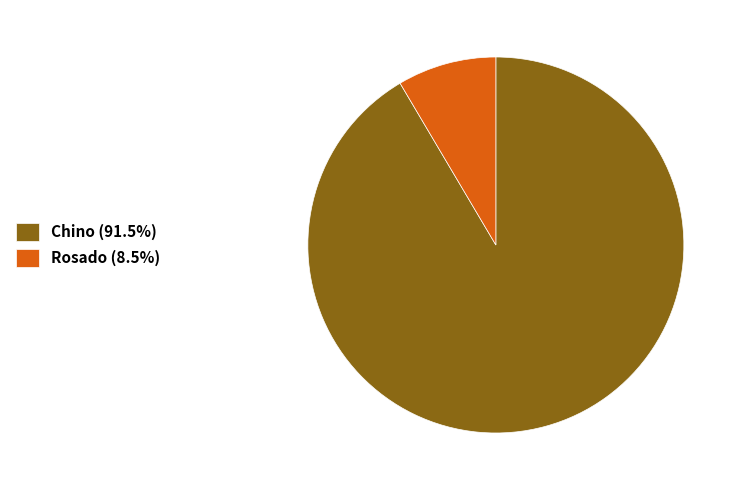

Approximately how many times larger is the value at Chino (91.5%) compared to Rosado (8.5%)?

10.8